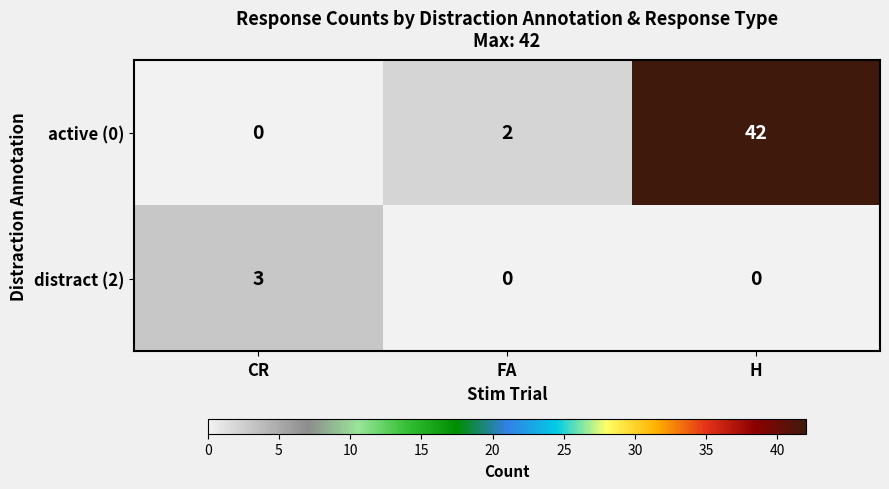

How many data points in active (0) are less than 2?

1